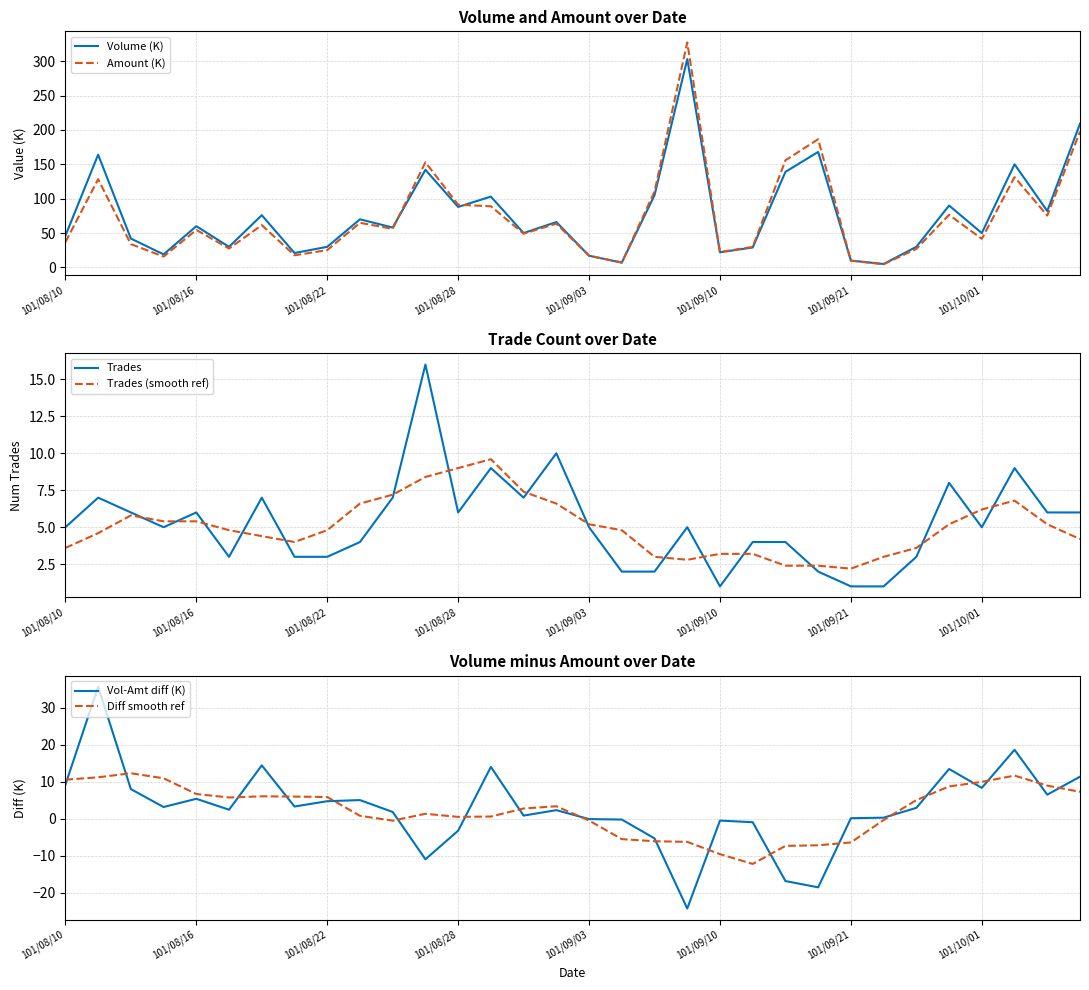

True or false: Vol-Amt diff (K) and Volume (K) cross at least once.

False